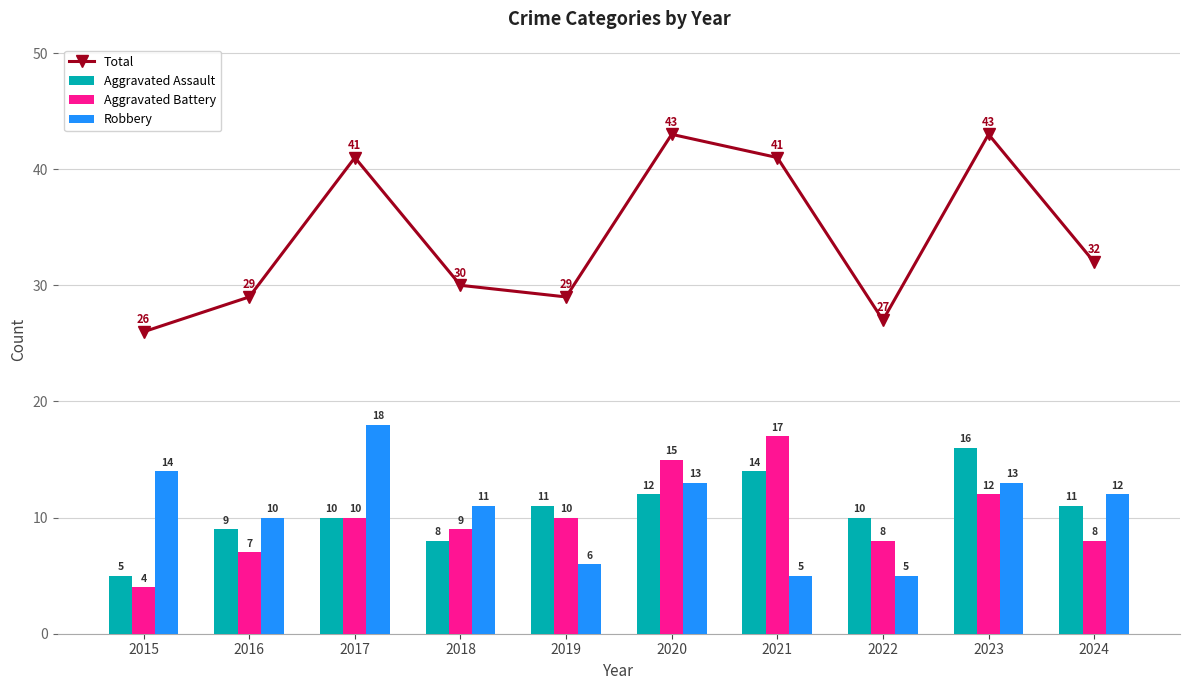

What is the maximum value shown in the chart?

43